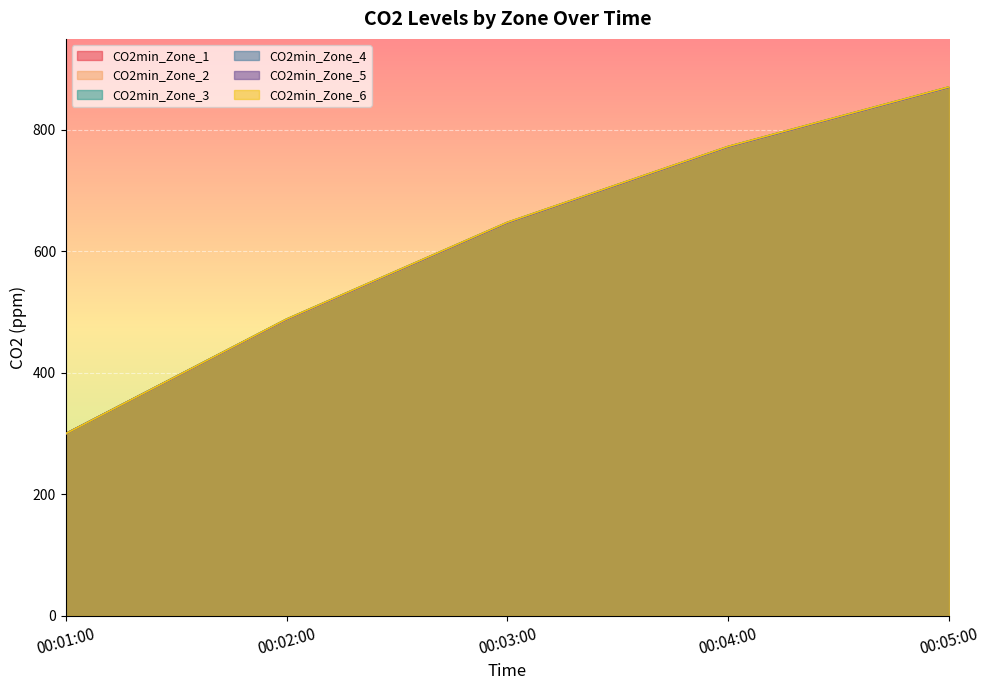

The value of CO2min_Zone_6 at 00:01:00 is 202.1. True or false?

False